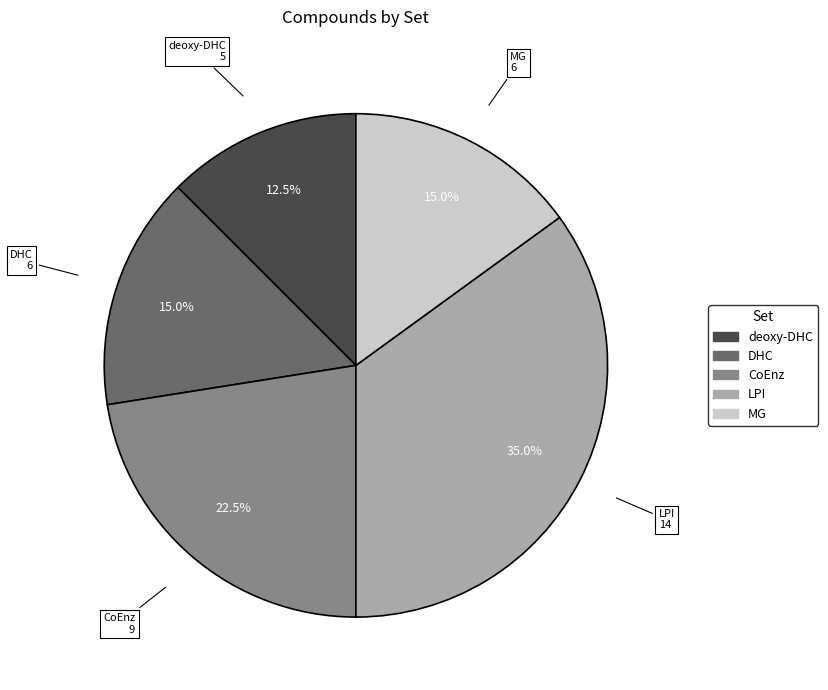

Which category has the smallest portion of the pie?

deoxy-DHC